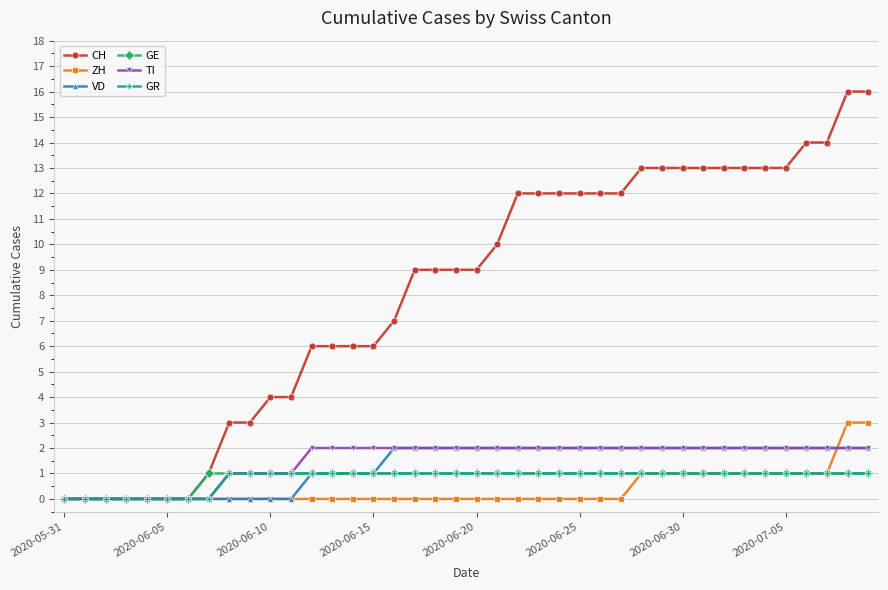

What is the value of the GE point at the 25th from the left?

1